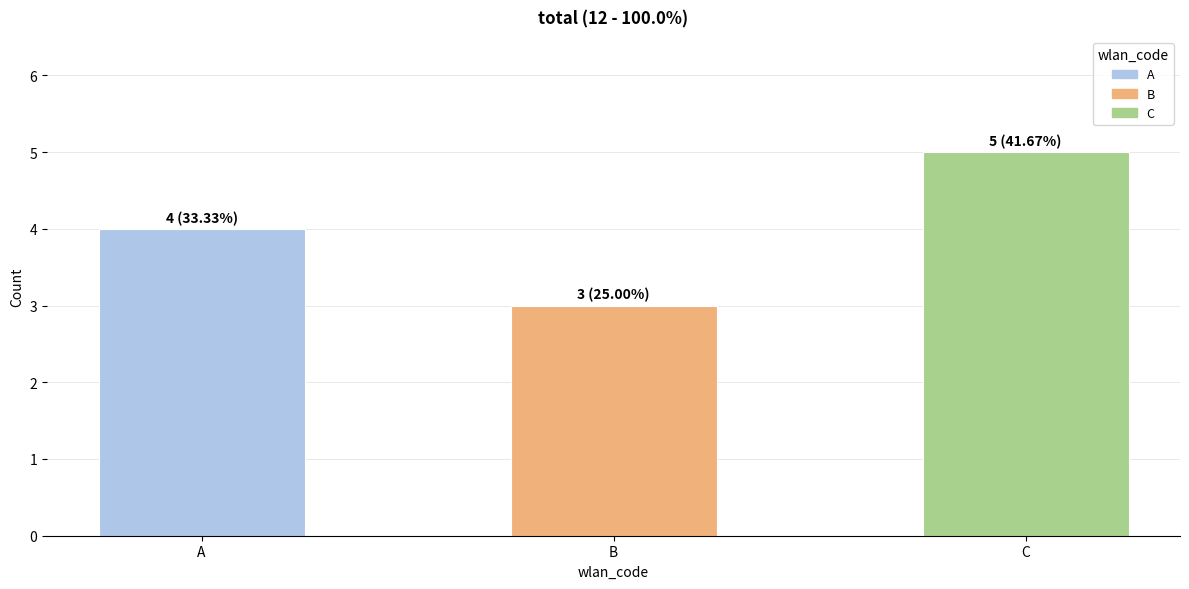

Are the bars grouped side by side (vs. stacked)?

No